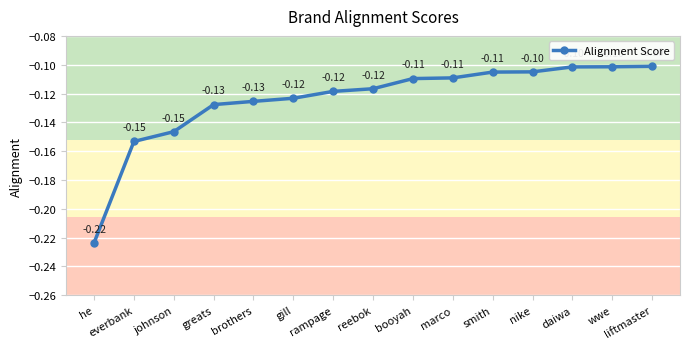

Which category has the lowest value across all series?

he